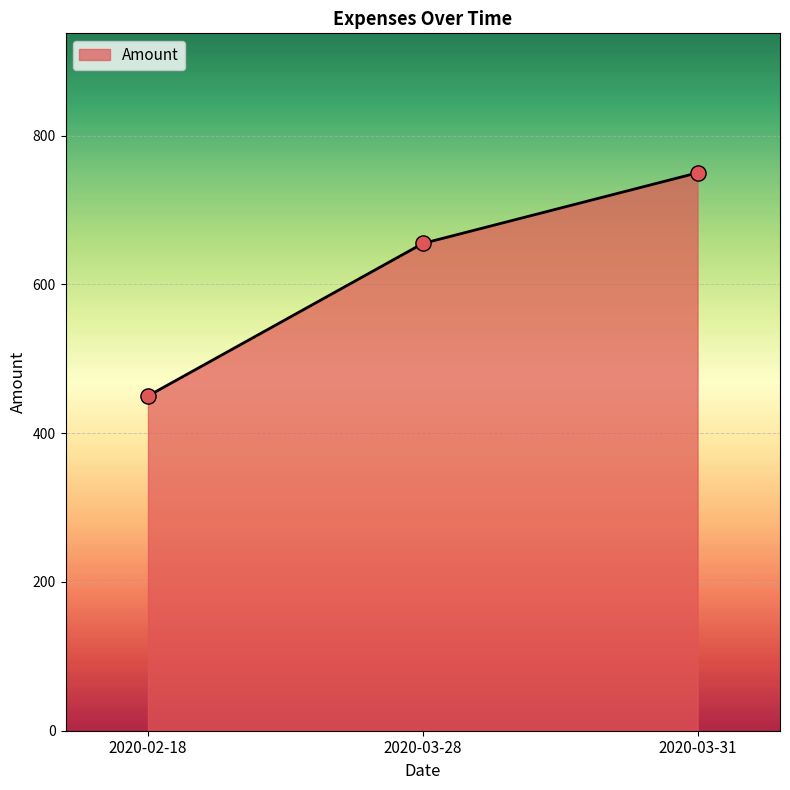

Which has a higher value, 2020-03-28 or 2020-02-18?

2020-03-28